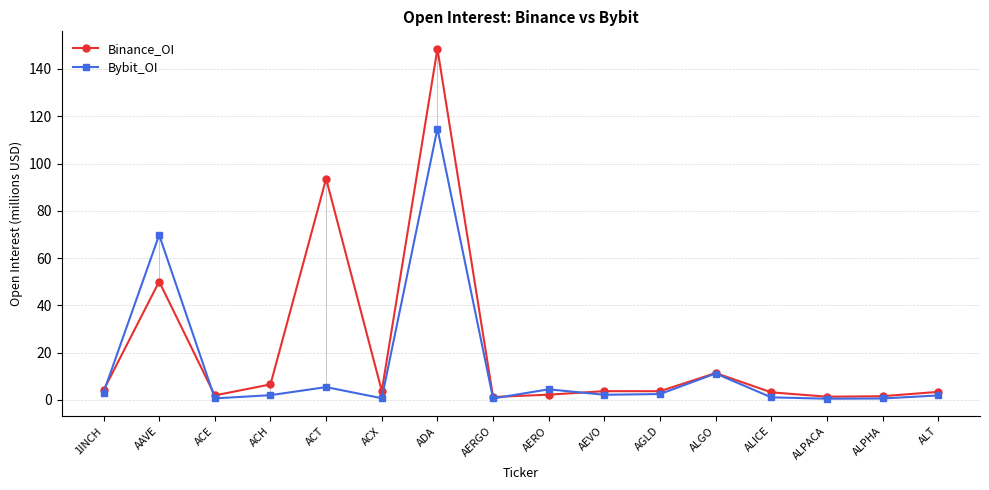

True or false: Bybit_OI has more than 1 interior local peaks.

True